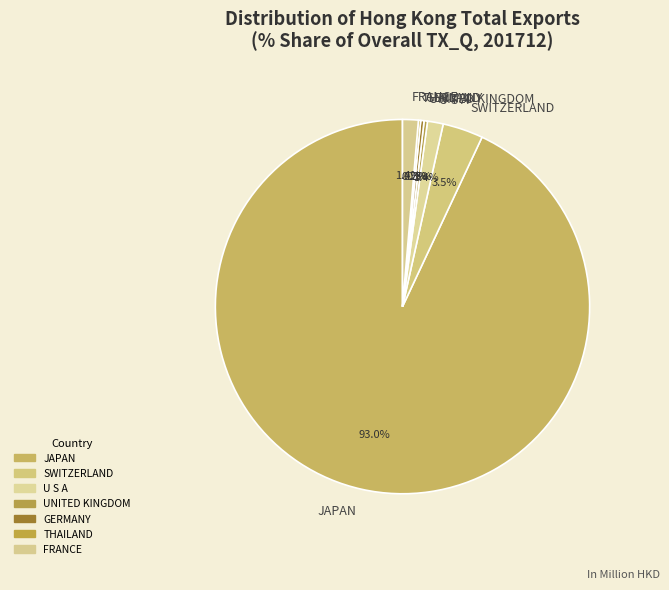

Does any single category account for the majority?

Yes